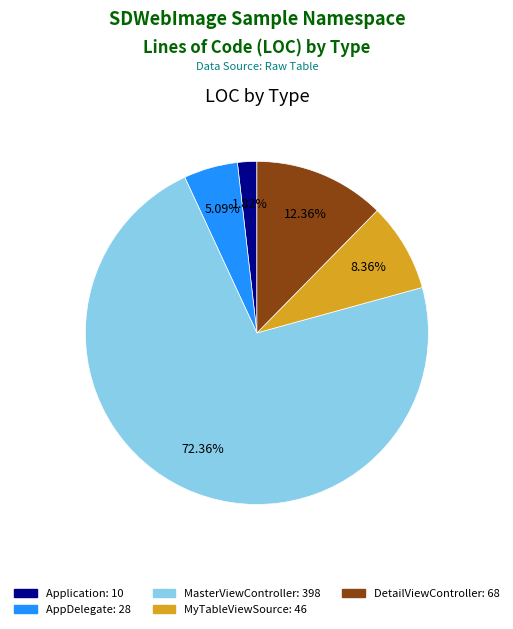

Is AppDelegate the majority of the pie?

No